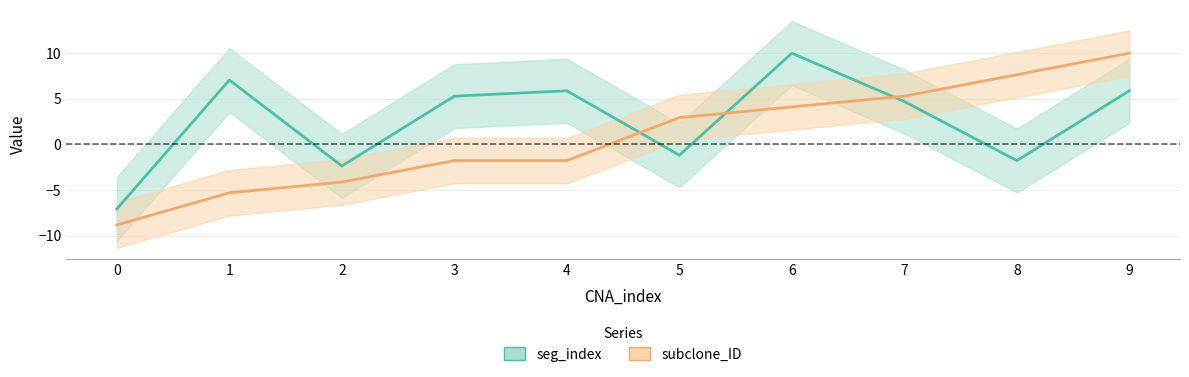

Read the subclone_ID value at 8.

7.6